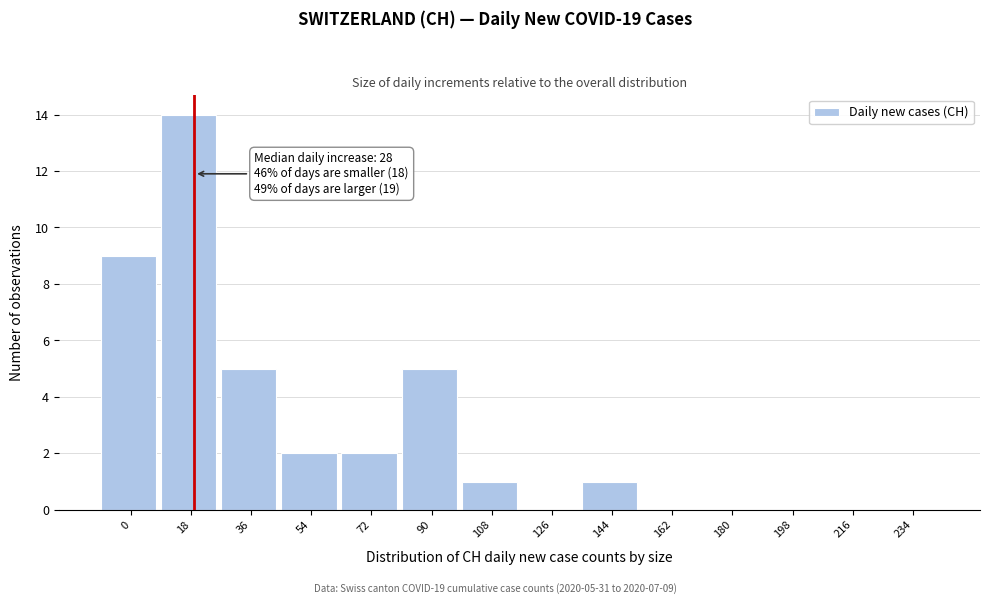

Reading left to right, extract all data points from this chart.

0=9	18=14	36=5	54=2	72=2	90=5	108=1	126=0	144=1	162=0	180=0	198=0	216=0	234=0